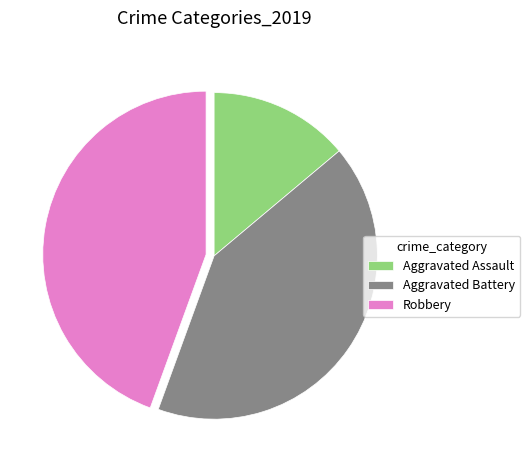

Is it true that Aggravated Battery is 30% of the pie?

False